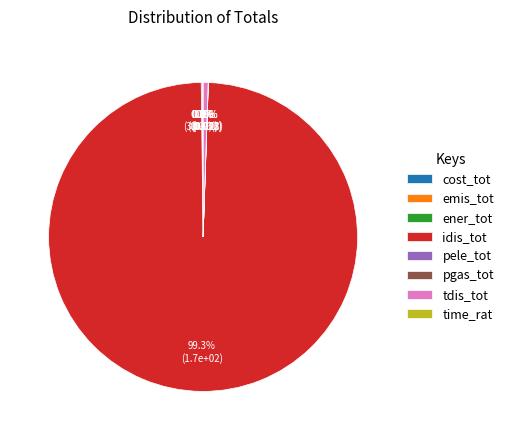

Which category has the biggest portion of the pie?

idis_tot